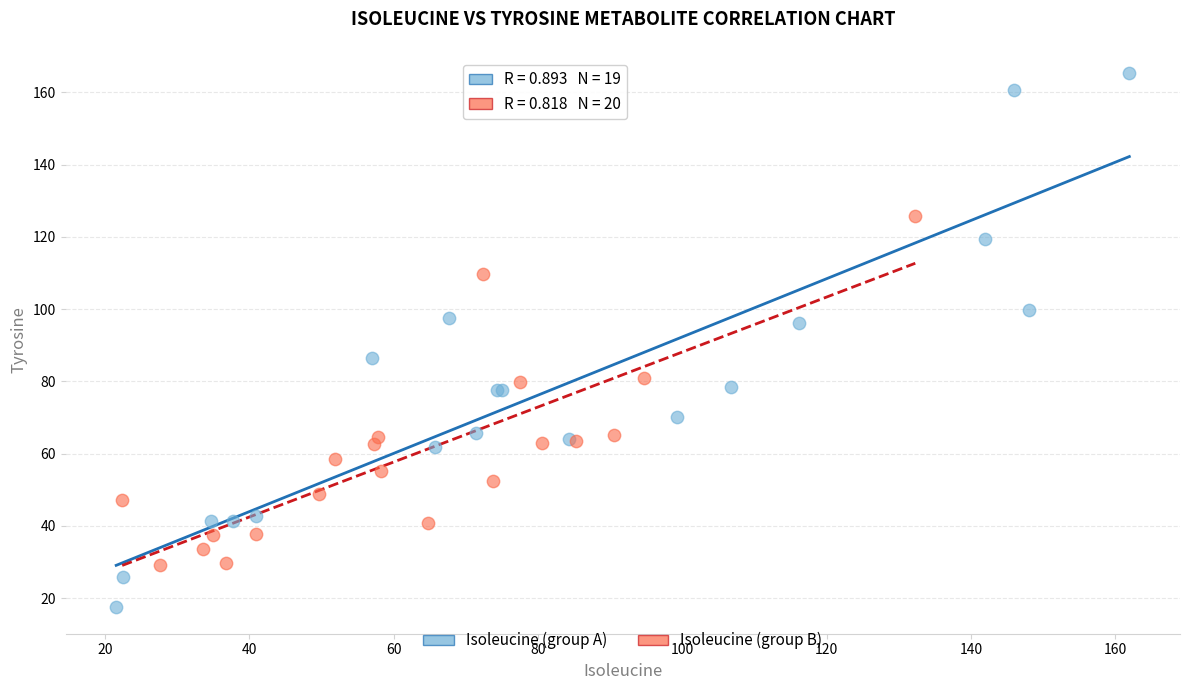

Which series has the largest Y range (max minus min)?

Isoleucine (group A)